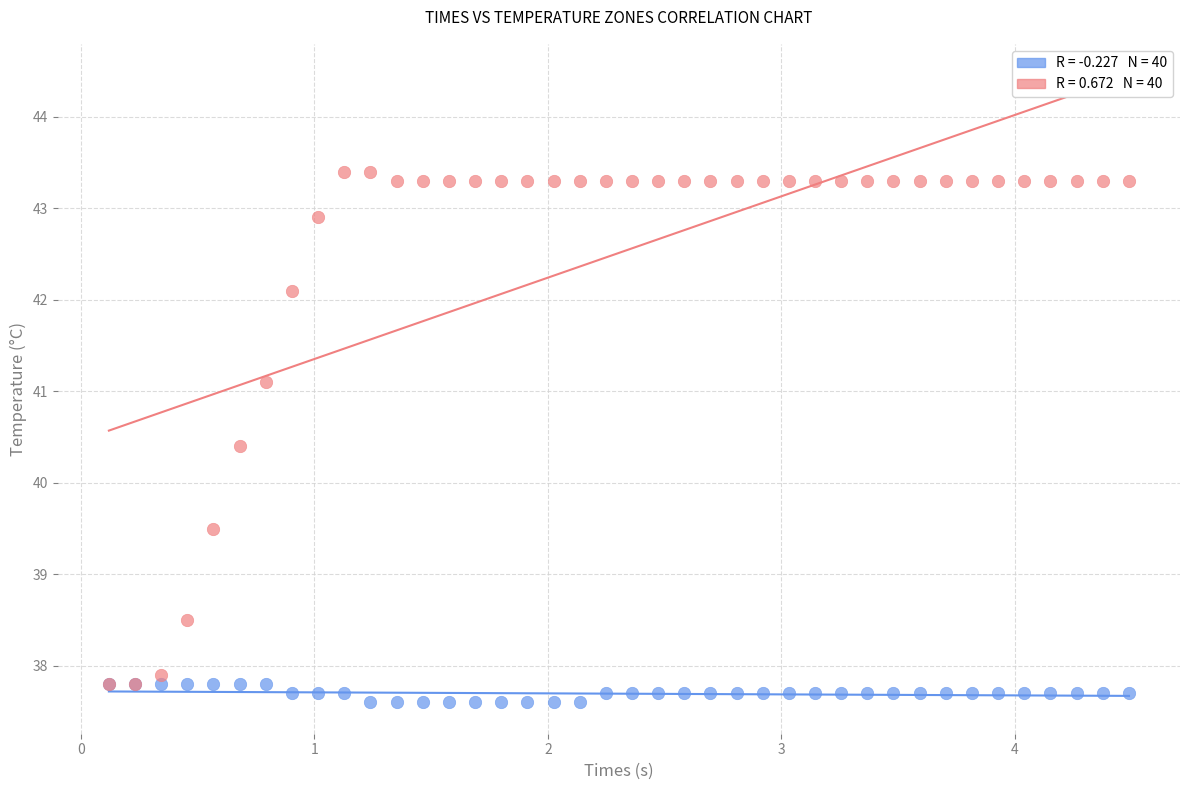

Across all series, what Y value is closest to 40?

40.4